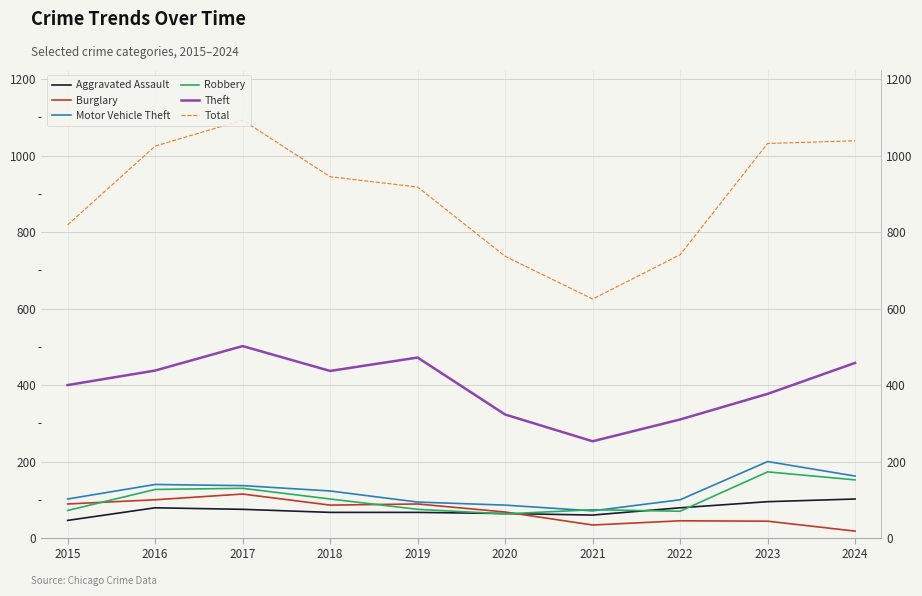

What is the highest value of the Aggravated Assault series?

102